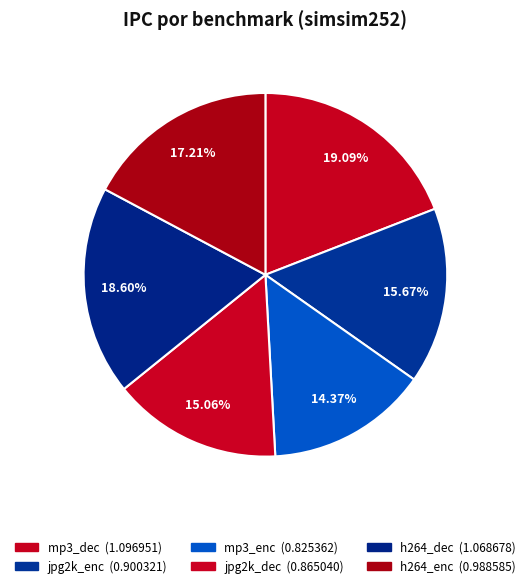

Count the number of slices in the pie.

6